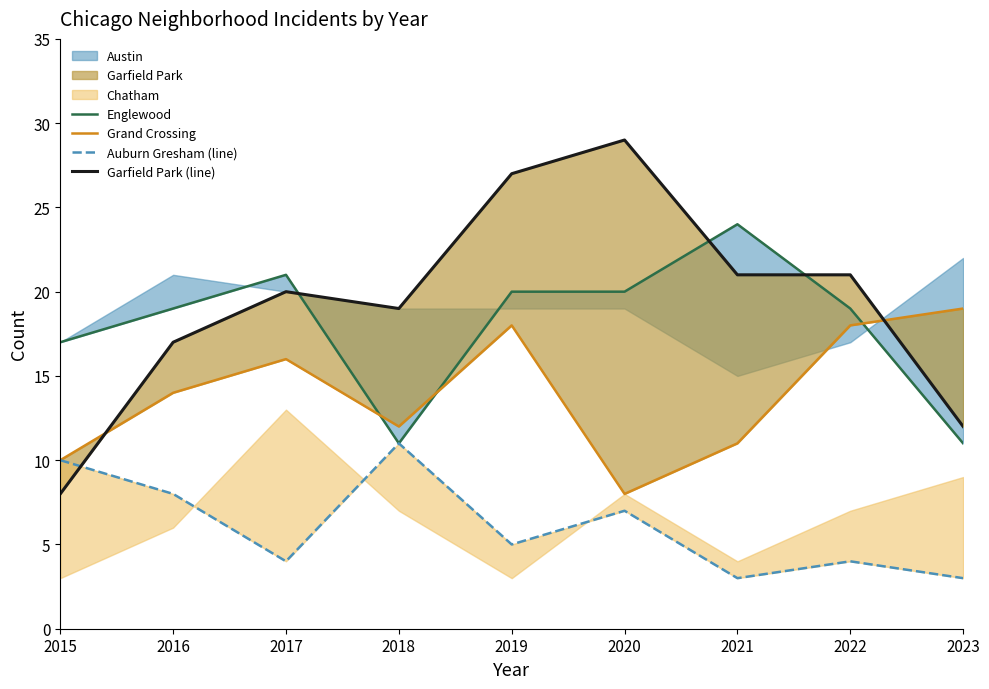

At which label is Garfield Park (line) closest to 18?

2016